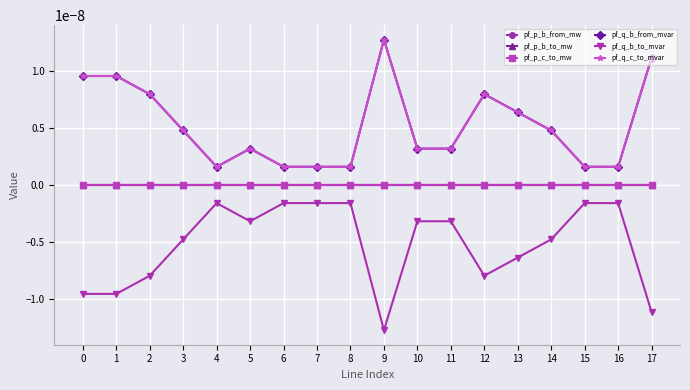

Which series has the largest range (max minus min)?

pf_q_b_from_mvar